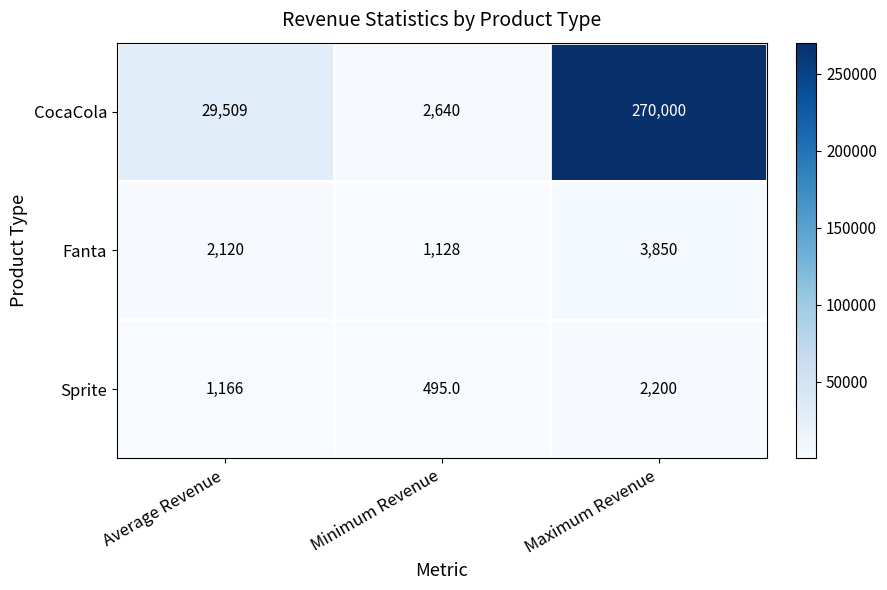

Where is Sprite nearest to the value 1347?

Average Revenue